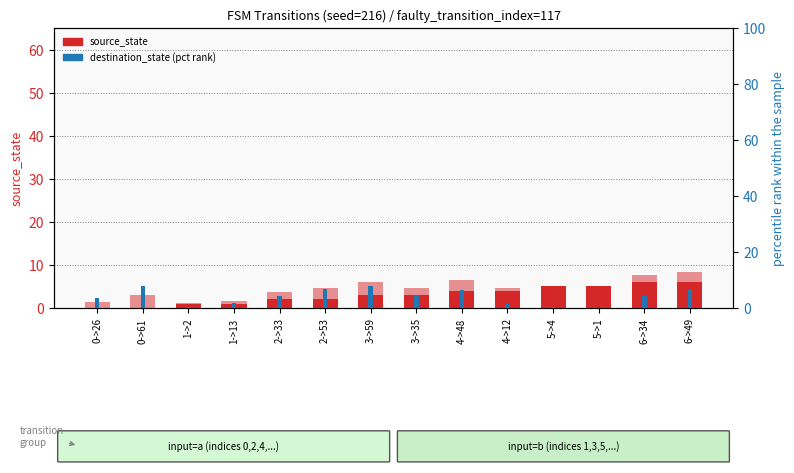

What is the sum of the source_state values at 5->1 and 3->35?

8.0